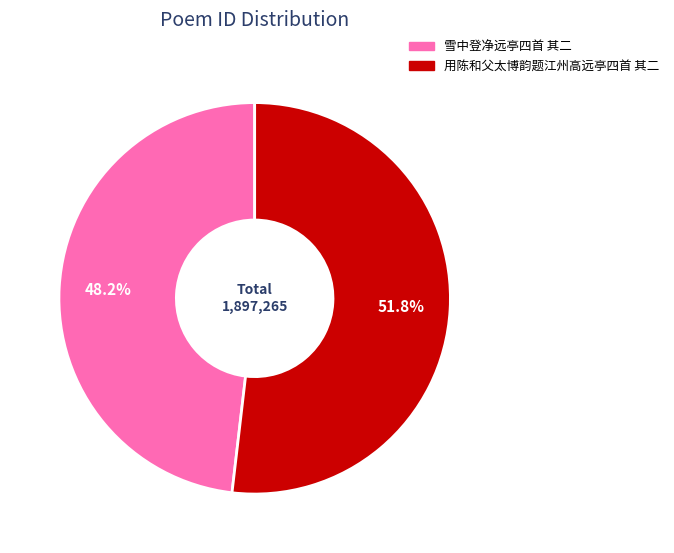

Count the number of slices in the pie.

2